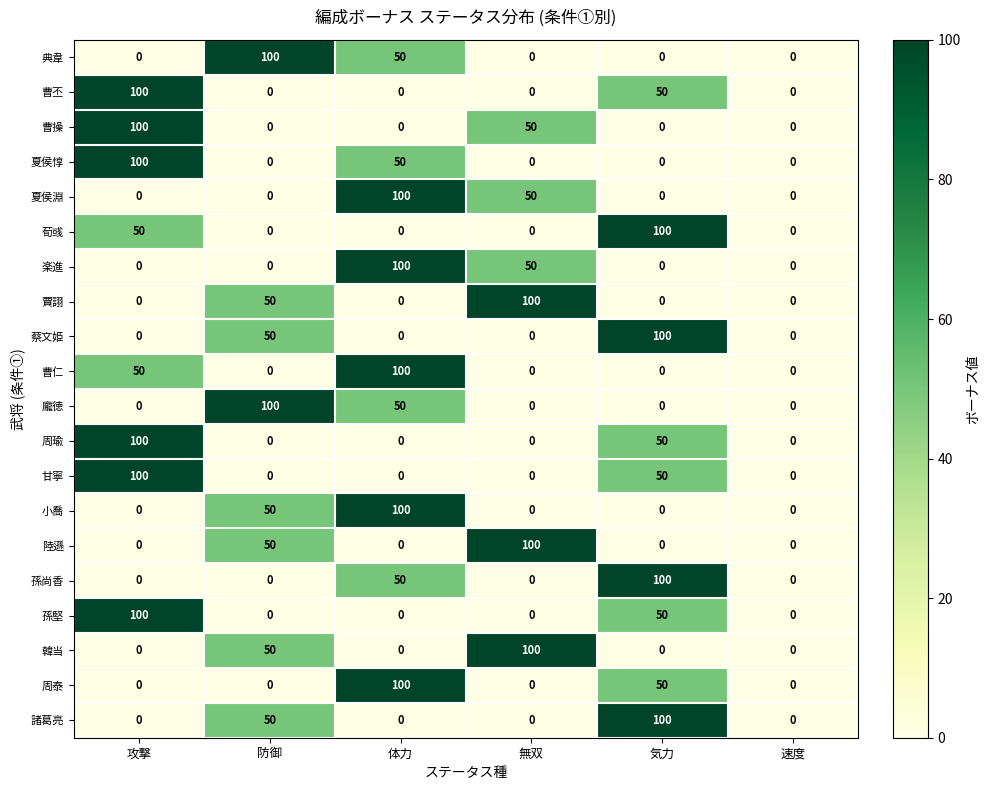

Count the 孫堅 values in the range 0 to 50.

5